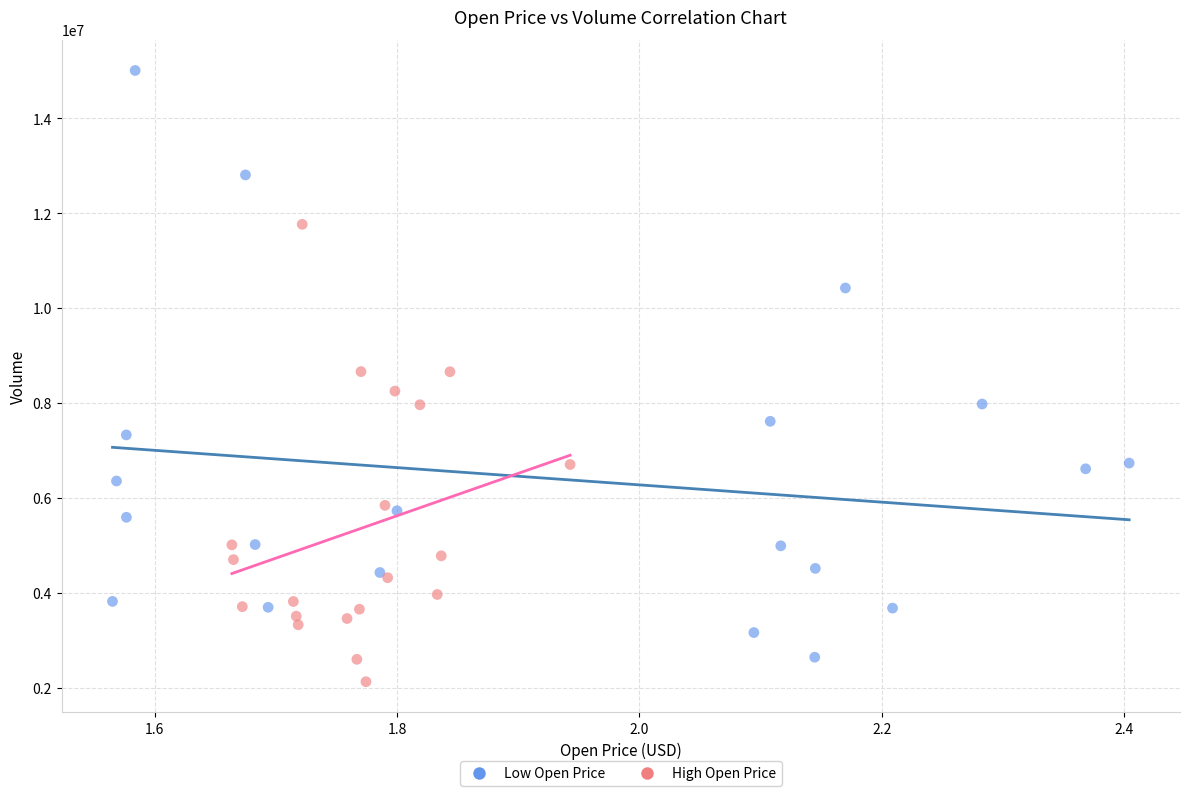

Which series has the largest Y range (max minus min)?

Low Open Price